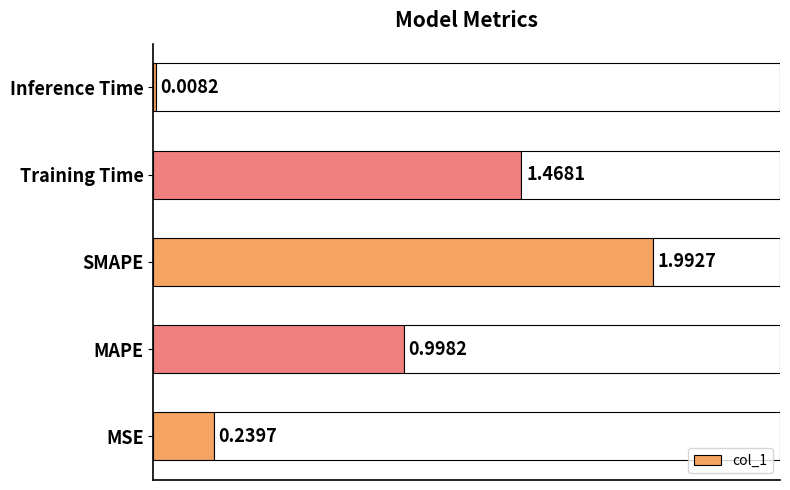

How many categories are shown in the chart?

5